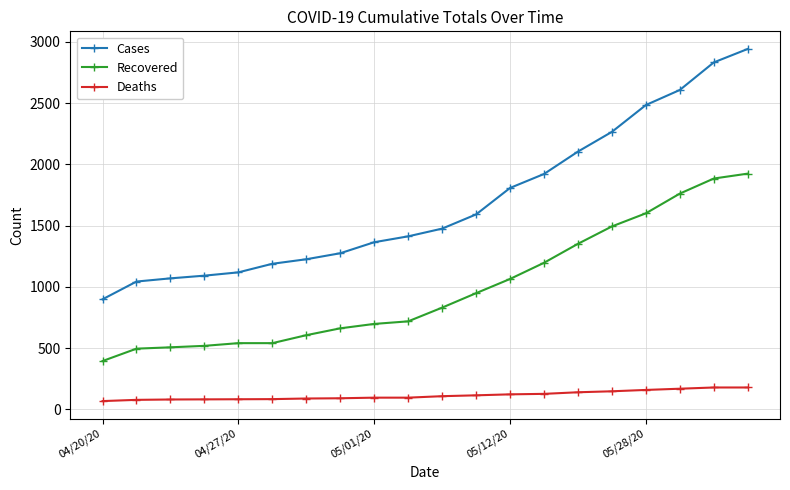

Does the chart display data point markers on the line(s)?

Yes